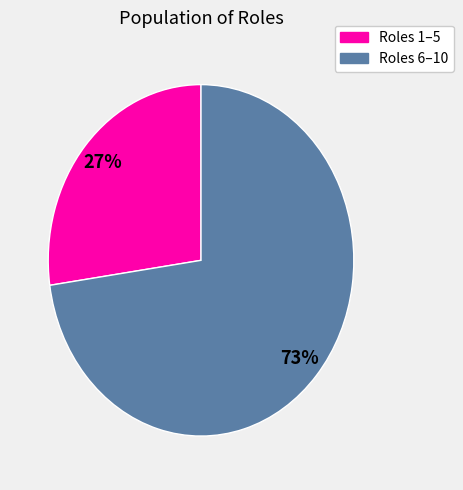

Is there any slice that represents more than half of the pie?

Yes